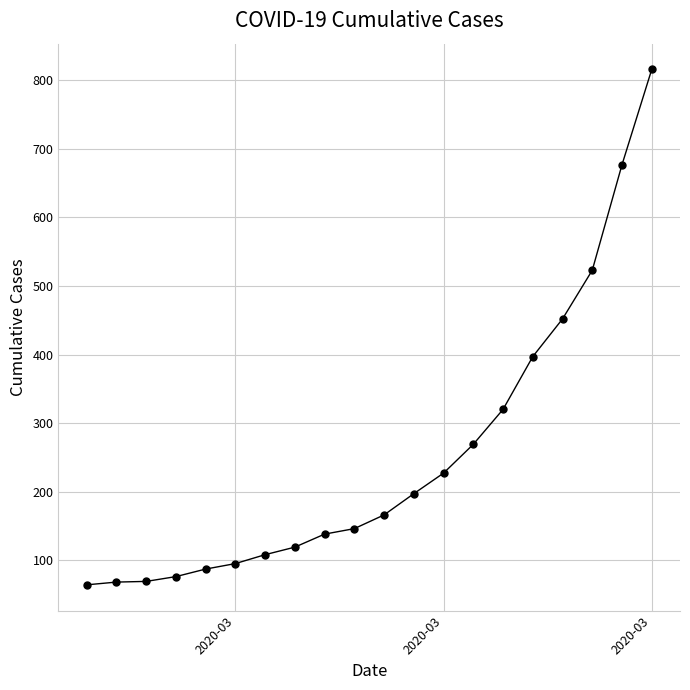

True or false: there are more than 2 points higher than both neighbors.

False